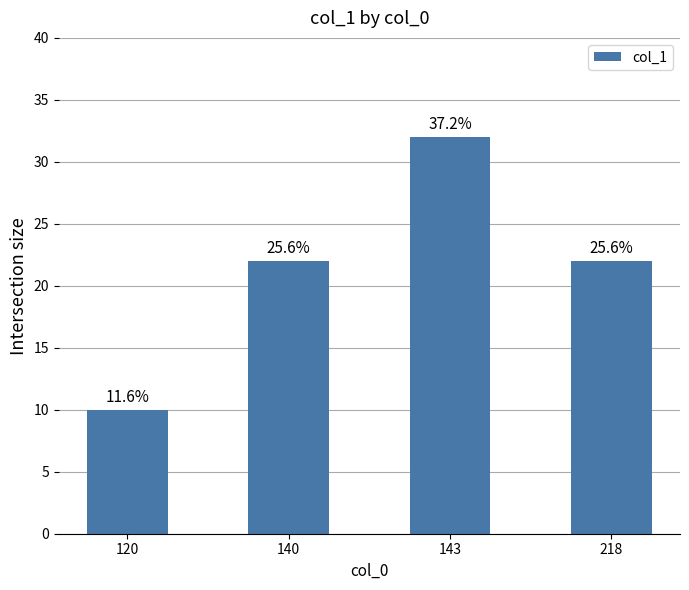

What is the ratio of the value at 218 to the value at 120?

2.2